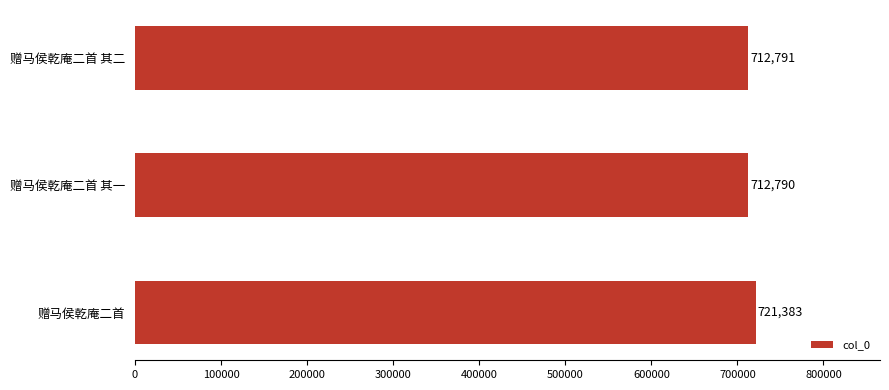

Between 赠马侯乾庵二首 其一 and 赠马侯乾庵二首, which is larger?

赠马侯乾庵二首